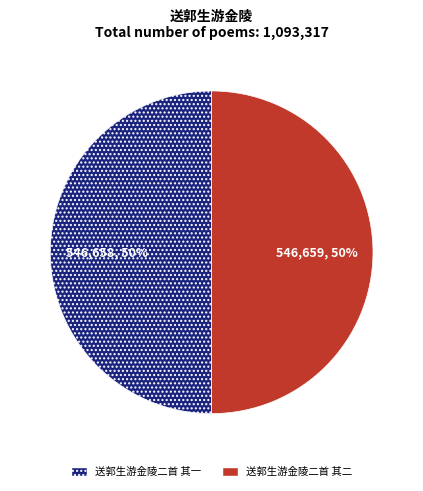

What percentage is the 送郭生游金陵二首 其二 slice, to the nearest percent?

50%